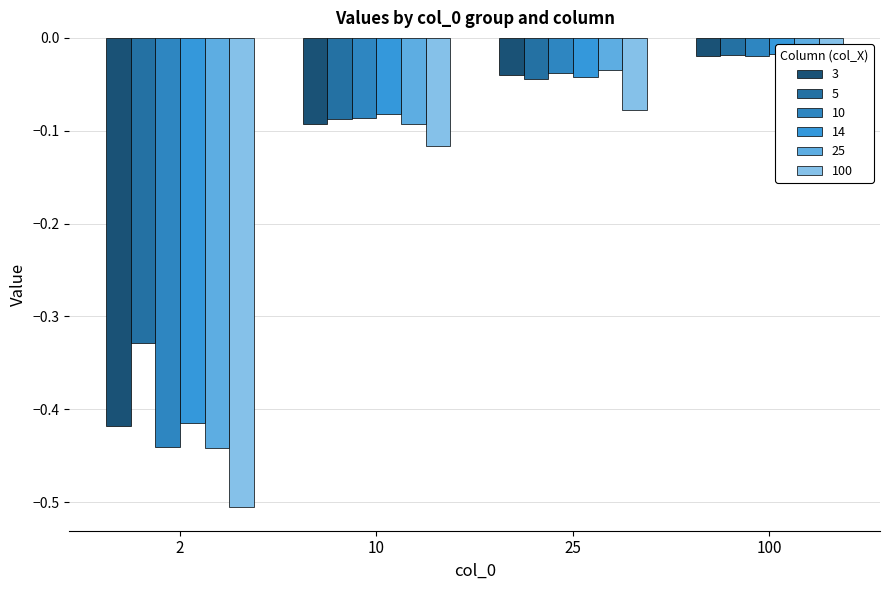

Which has a higher value, 25 or 2?

25